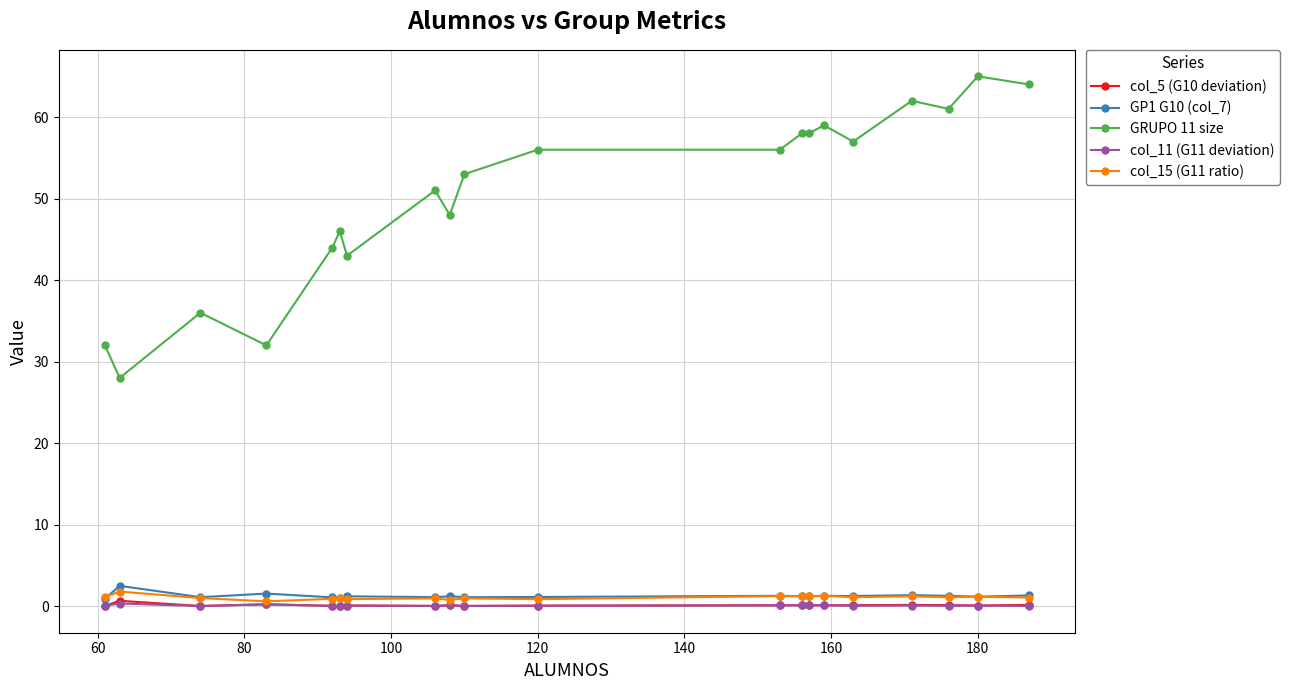

True or false: GRUPO 11 size and GP1 G10 (col_7) intersect in this chart.

False